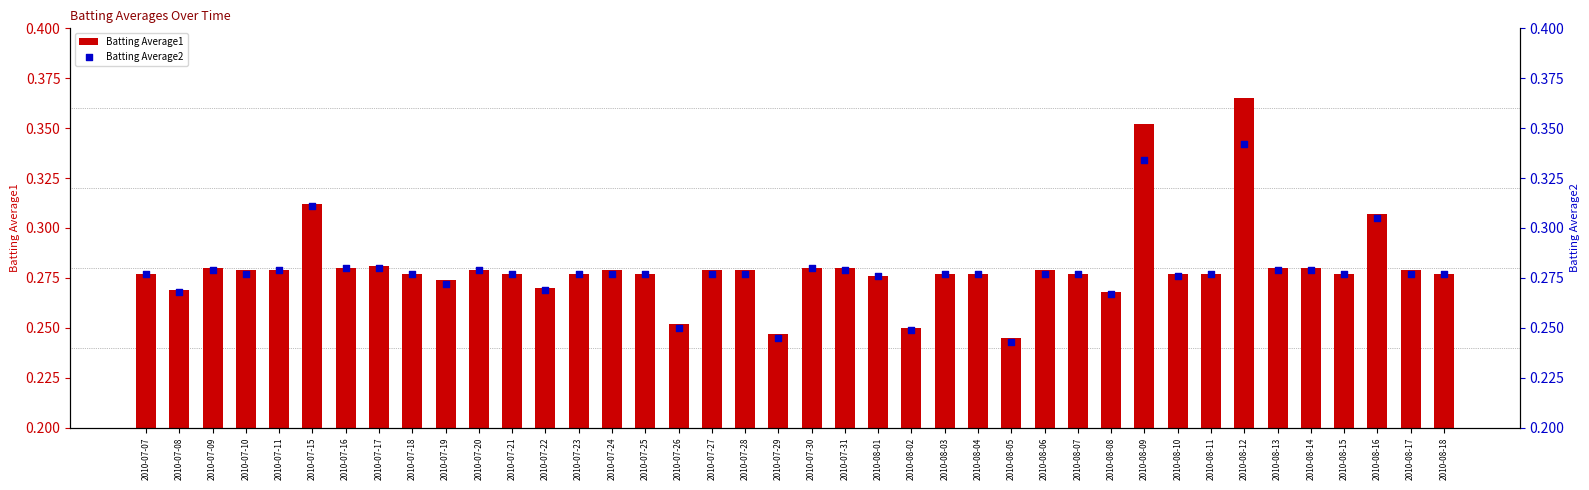

Which series contains the highest Y value?

Batting Average1